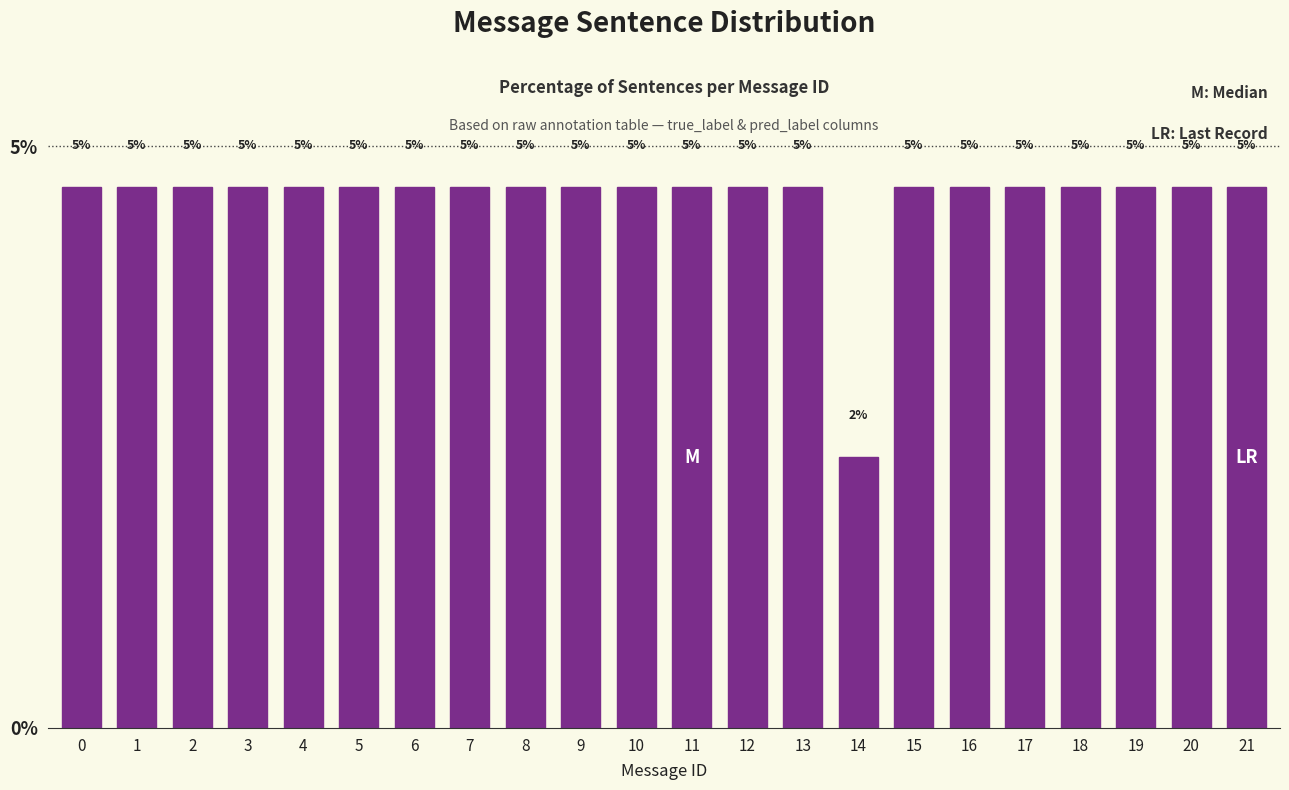

How many bars are there in total?

22